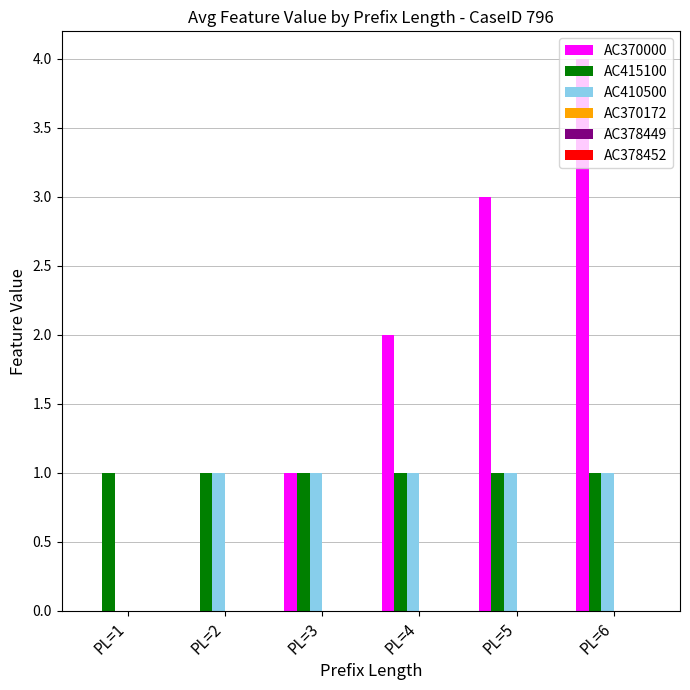

What is the maximum value for AC370000?

4